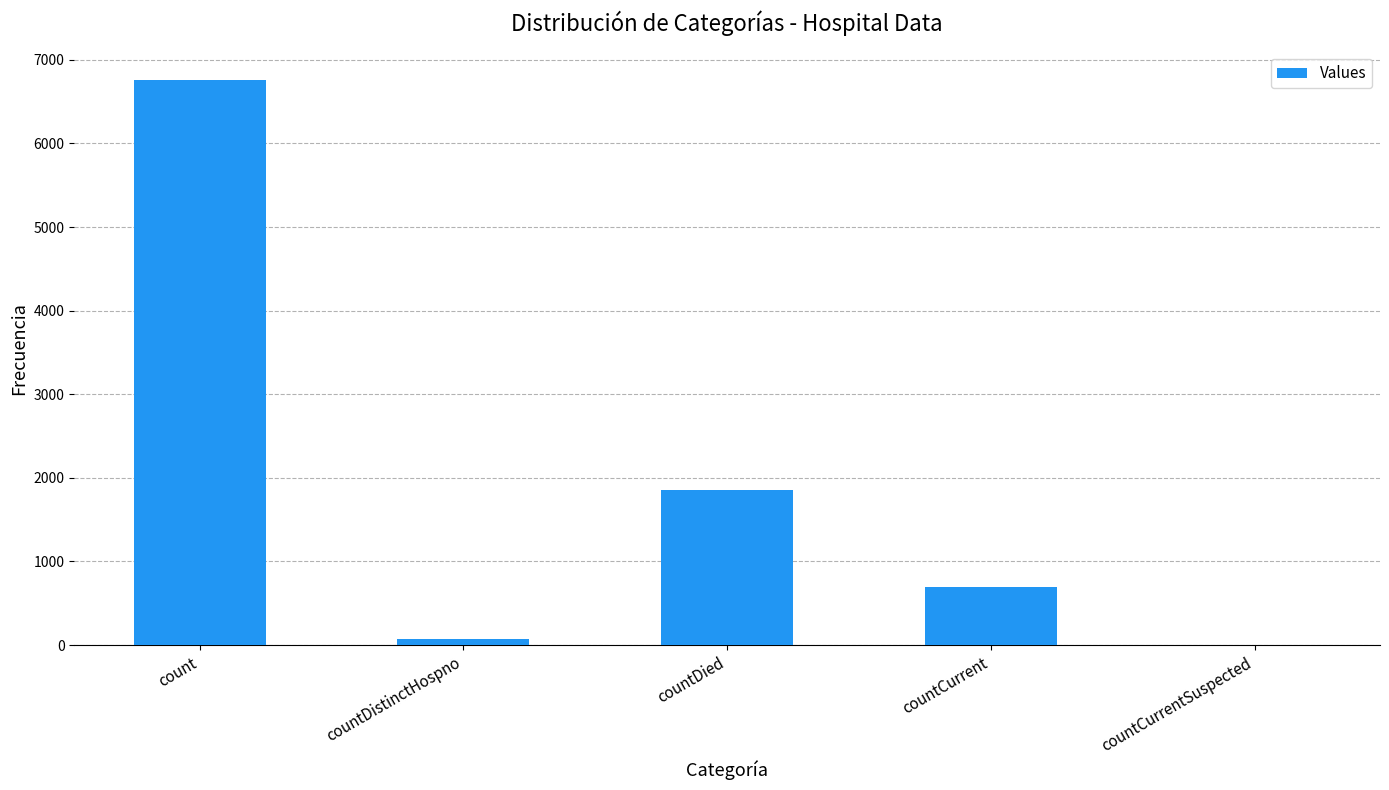

How many categories are shown in the chart?

5